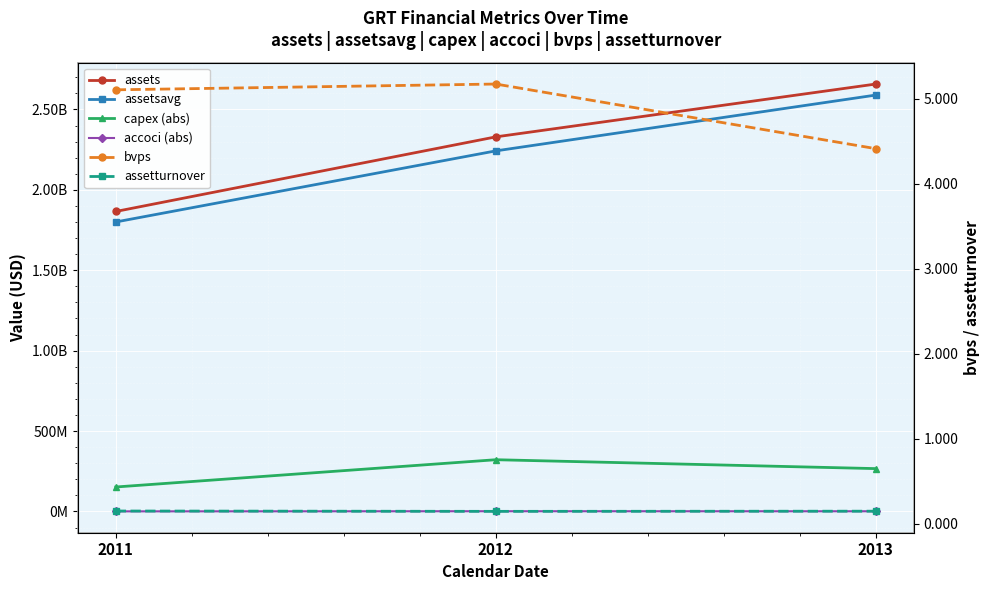

At which category does the chart reach its peak across all series?

2013